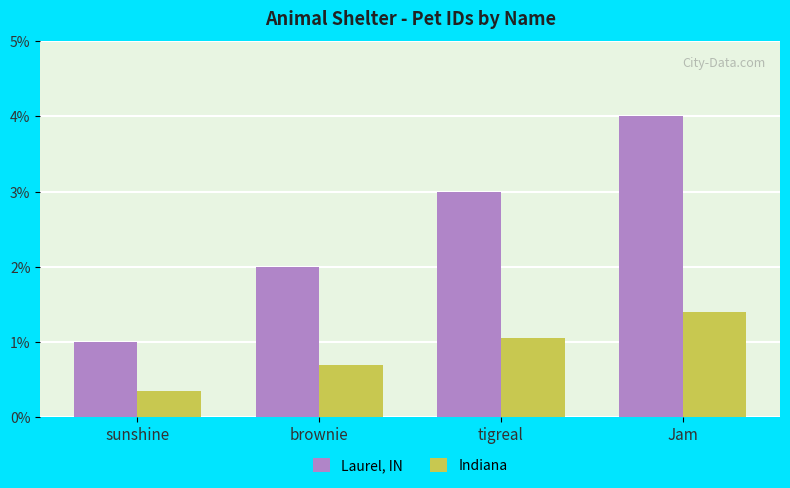

List the series in order of their overall mean, highest first.

Laurel, IN, Indiana